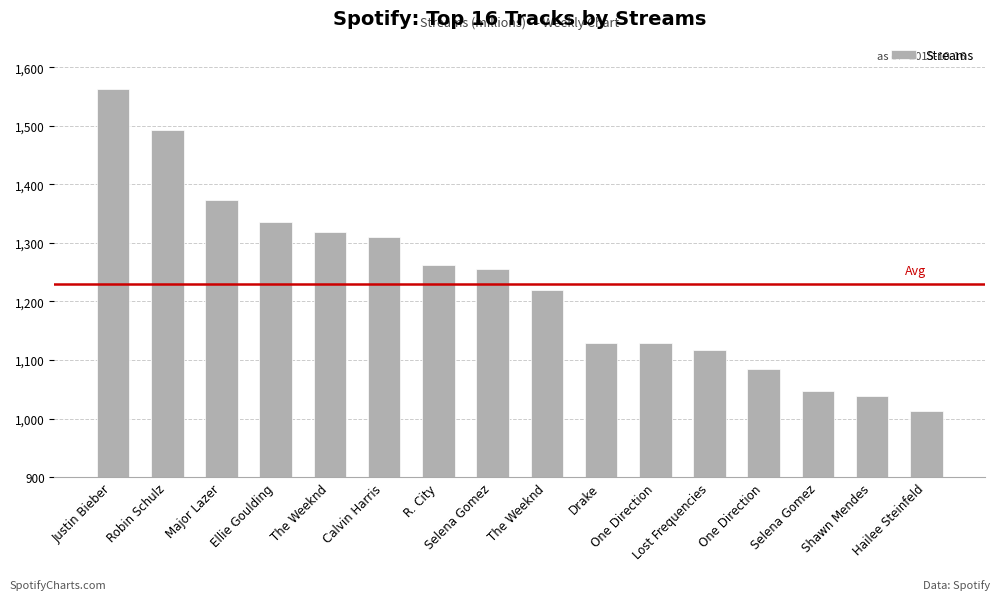

What is the greatest value displayed?

1563